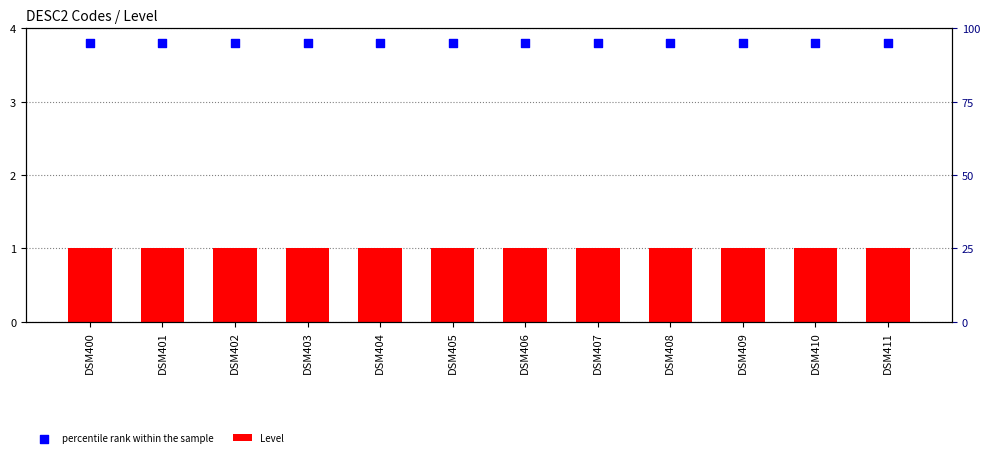

Which series reaches the maximum Y coordinate?

percentile rank within the sample